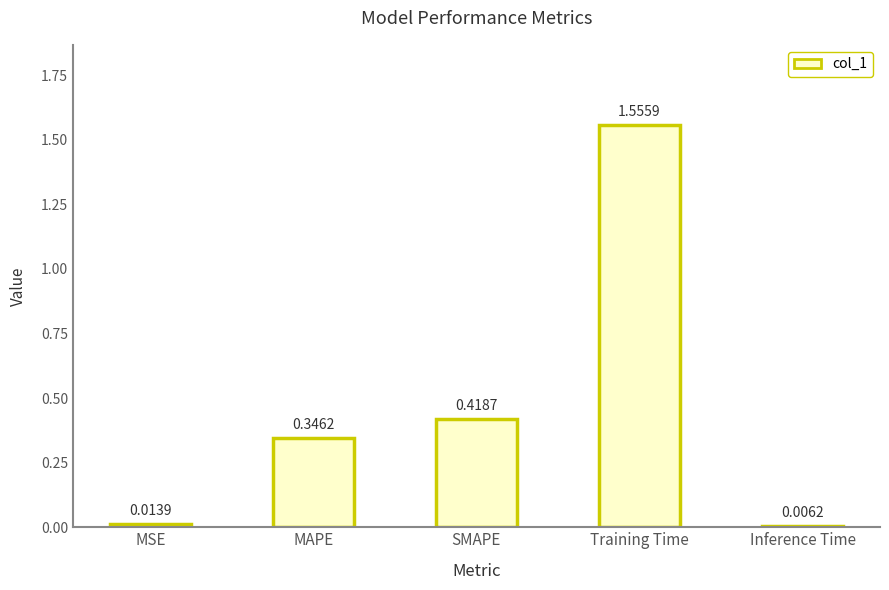

How many bars are there in total?

5